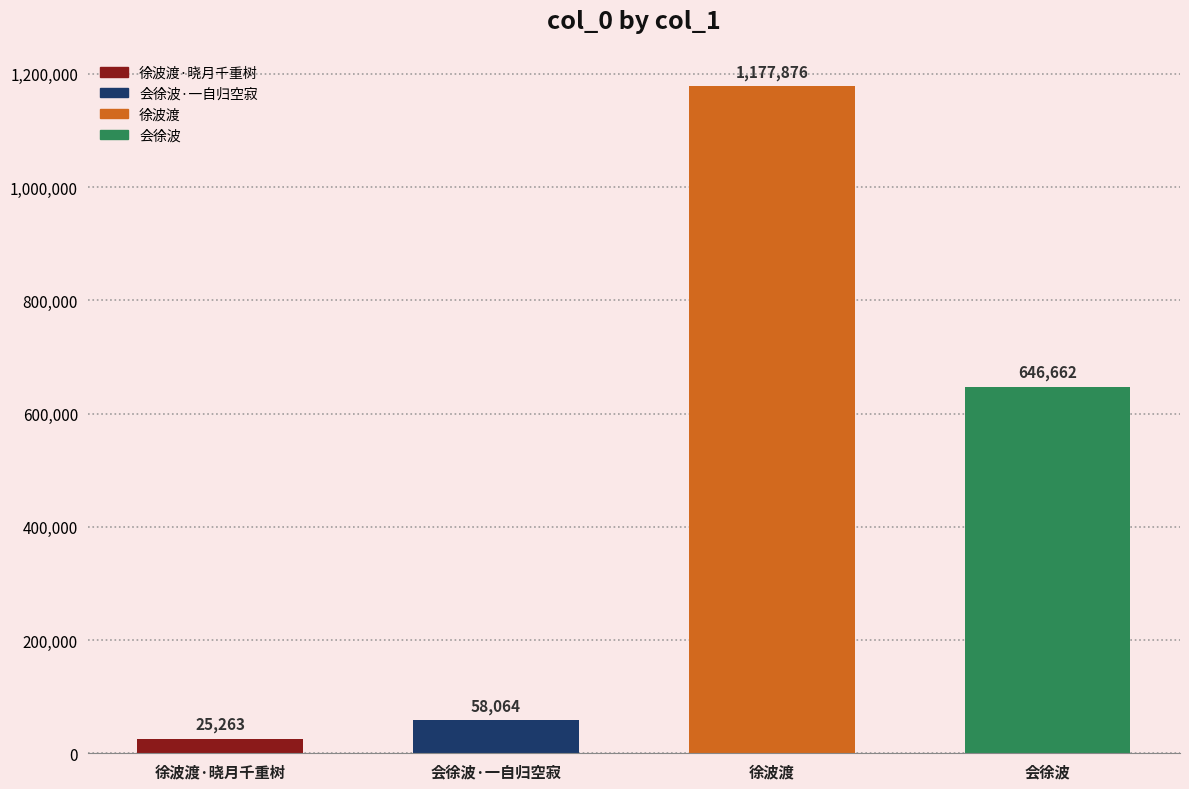

Which label corresponds to the smallest value in the chart?

徐波渡·晓月千重树